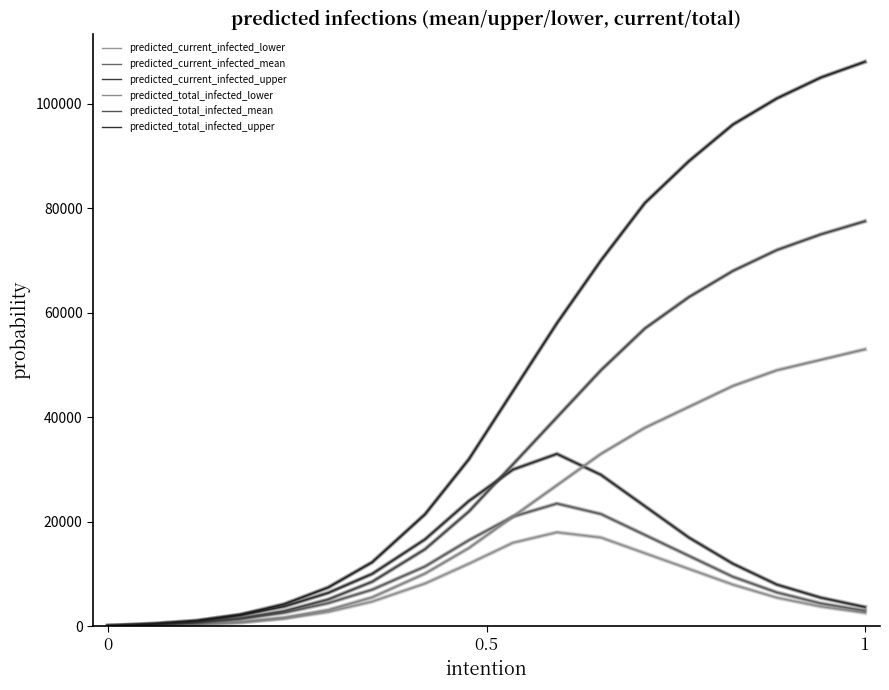

Which series has the largest total across all categories?

predicted_total_infected_upper